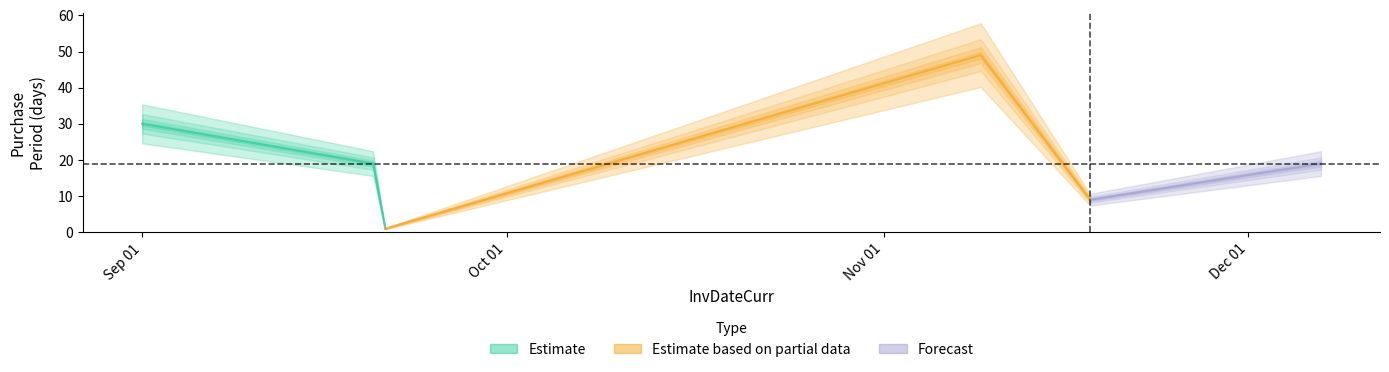

What is the change in value from 2017-09-20 to 2017-09-21?

-18